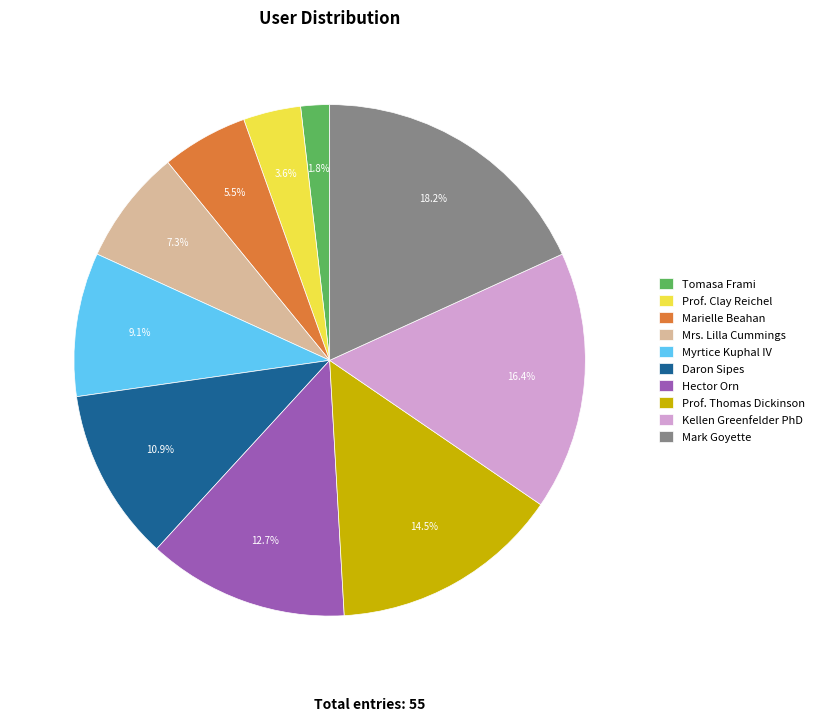

Does Kellen Greenfelder PhD represent more than half of the total?

No